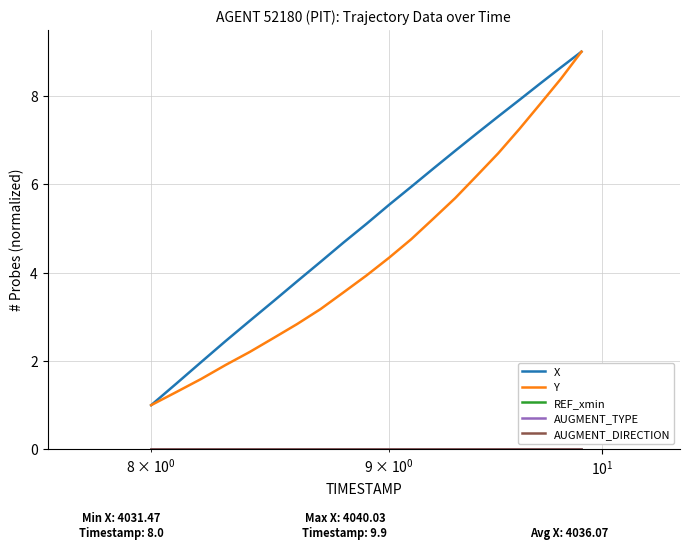

True or false: REF_xmin and AUGMENT_TYPE cross at least once.

False